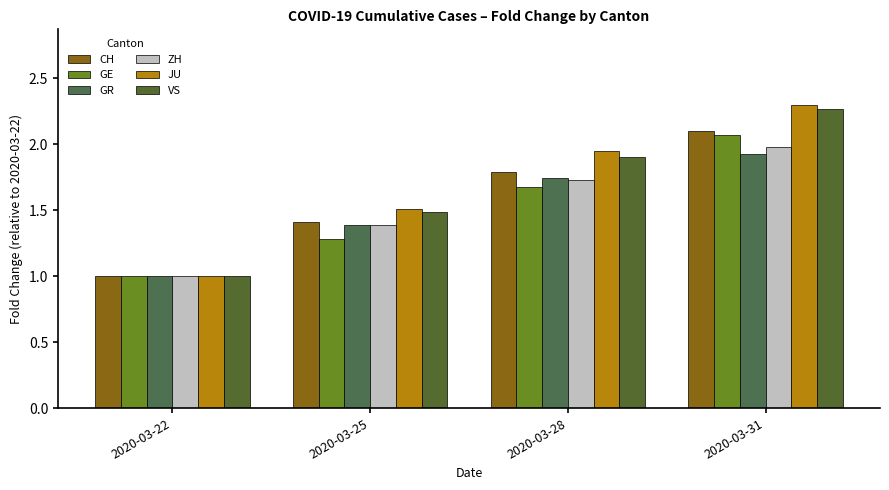

What is the average value of the GR series?

1.5